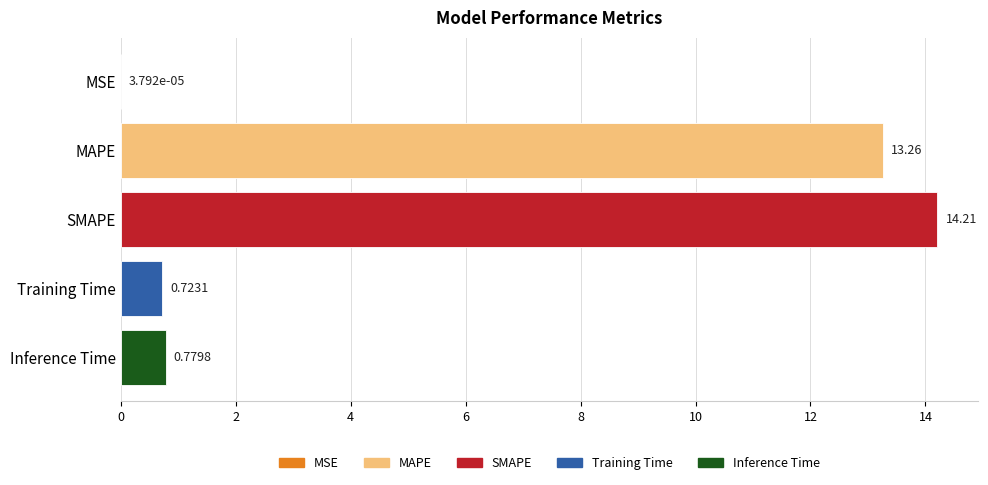

What is the sum of all values?

29.0